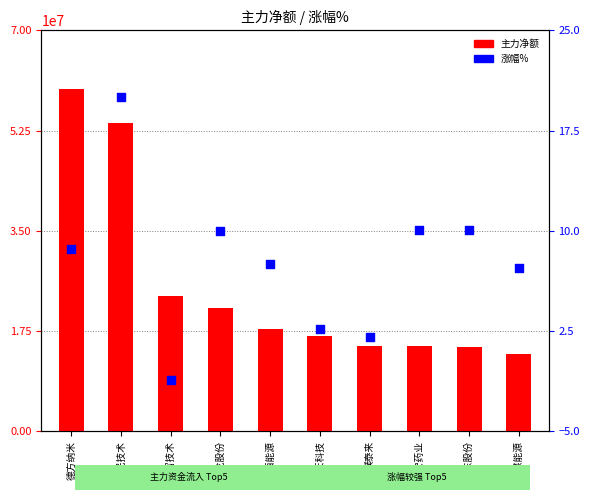

Which series has the largest Y range (max minus min)?

主力净额